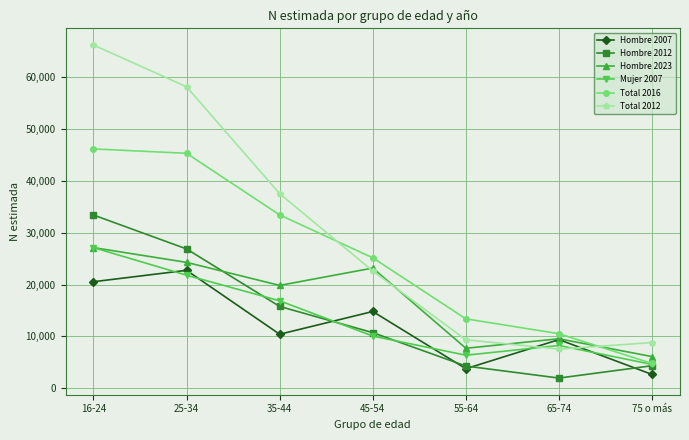

The Mujer 2007 series shows 8244 at 65-74. True or false?

True